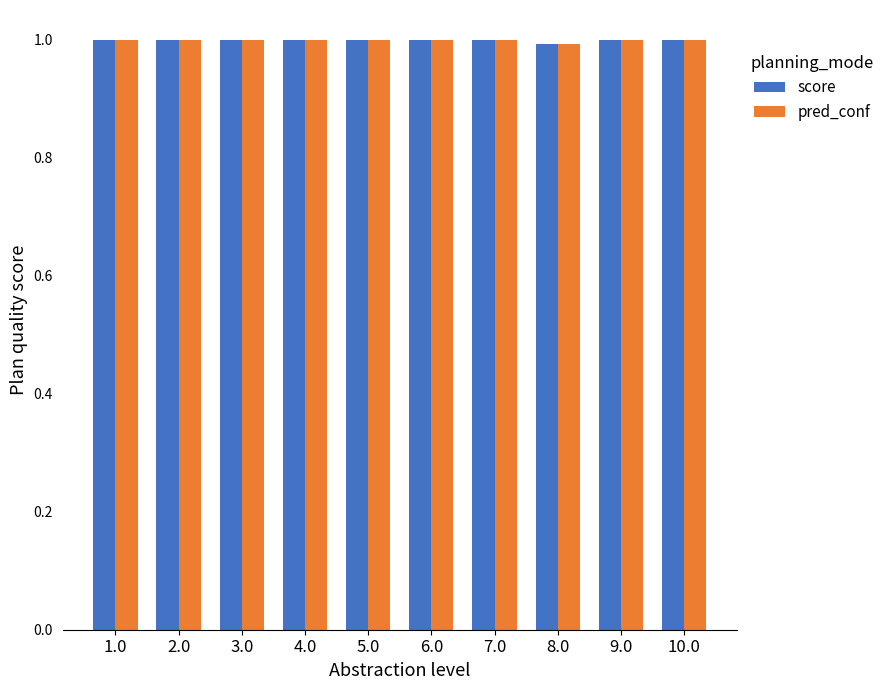

What is the minimum value for score?

1.0